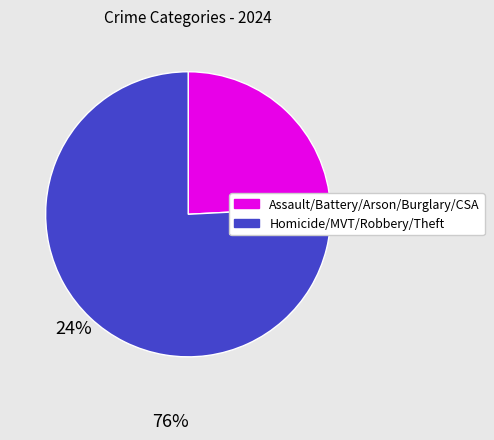

Does any single category account for the majority?

Yes